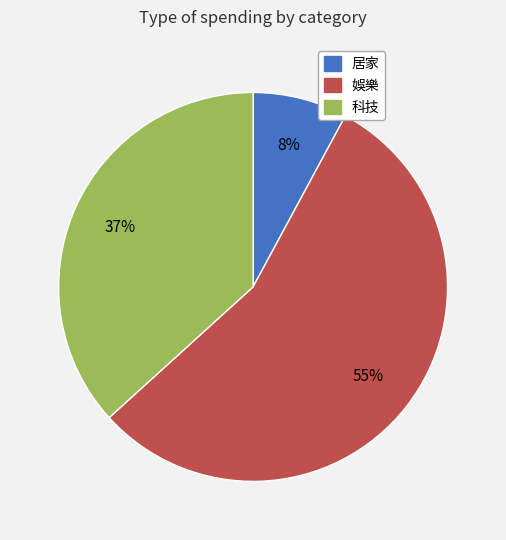

How many slices are in this pie chart?

3